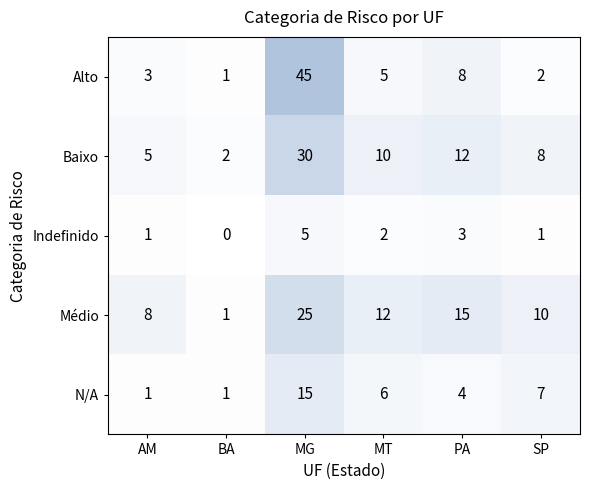

What is the sum of all MT values?

35